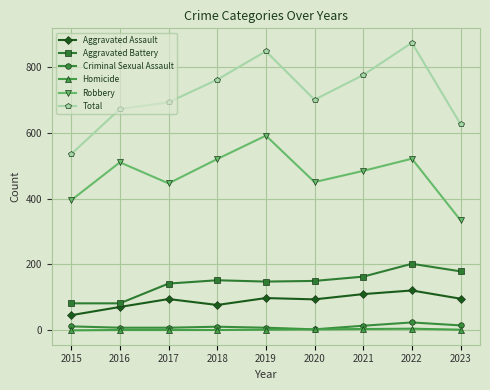

What is the difference between the highest and lowest values at 2021?

771